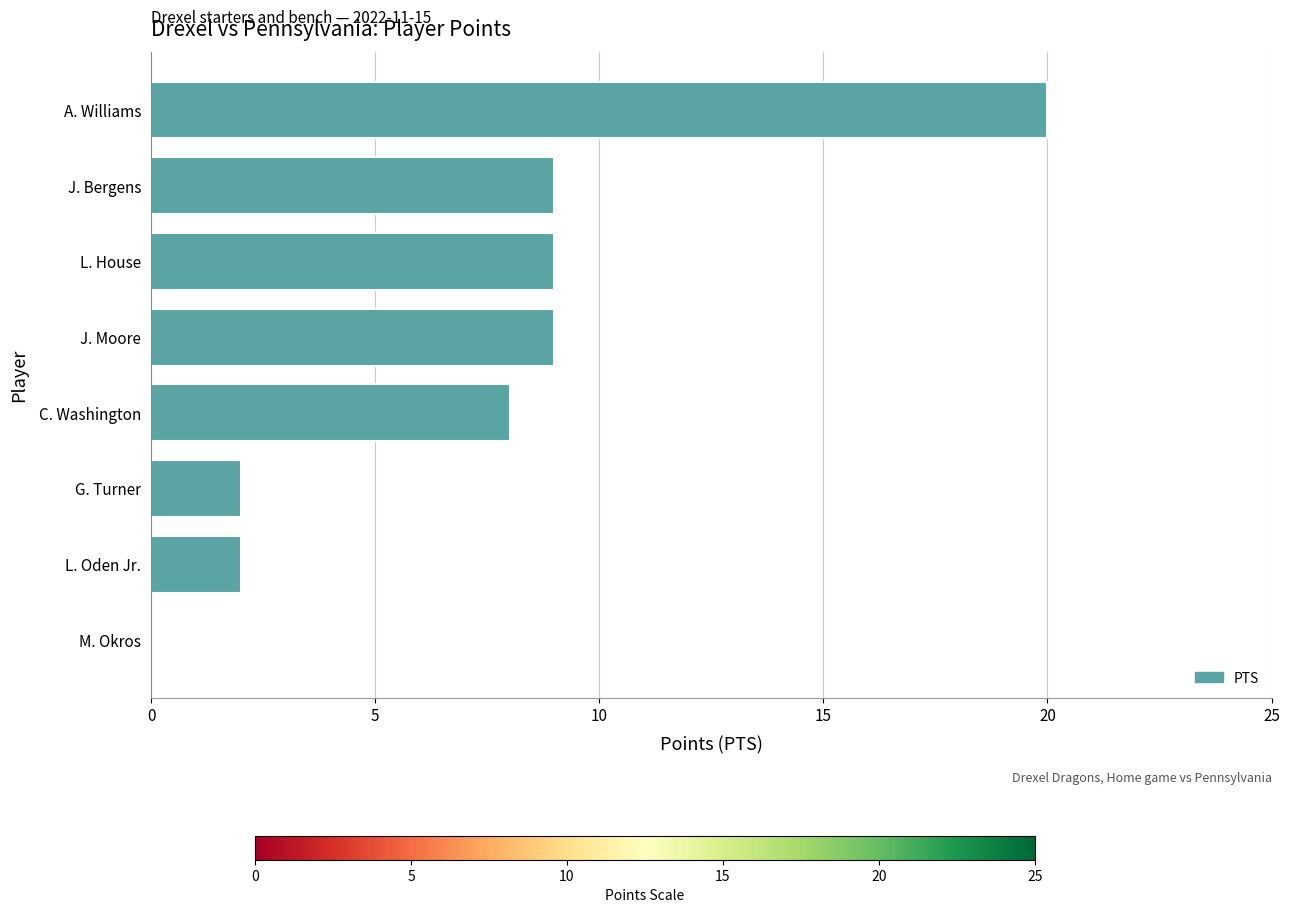

Are the bars grouped side by side (vs. stacked)?

No